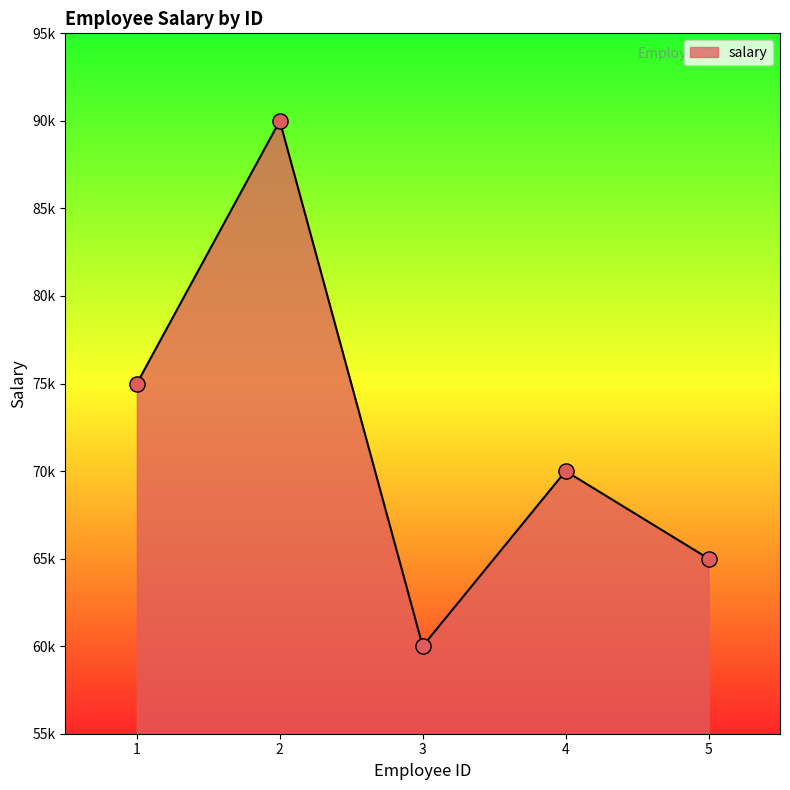

What is the change in value from 4 to 5?

-5000